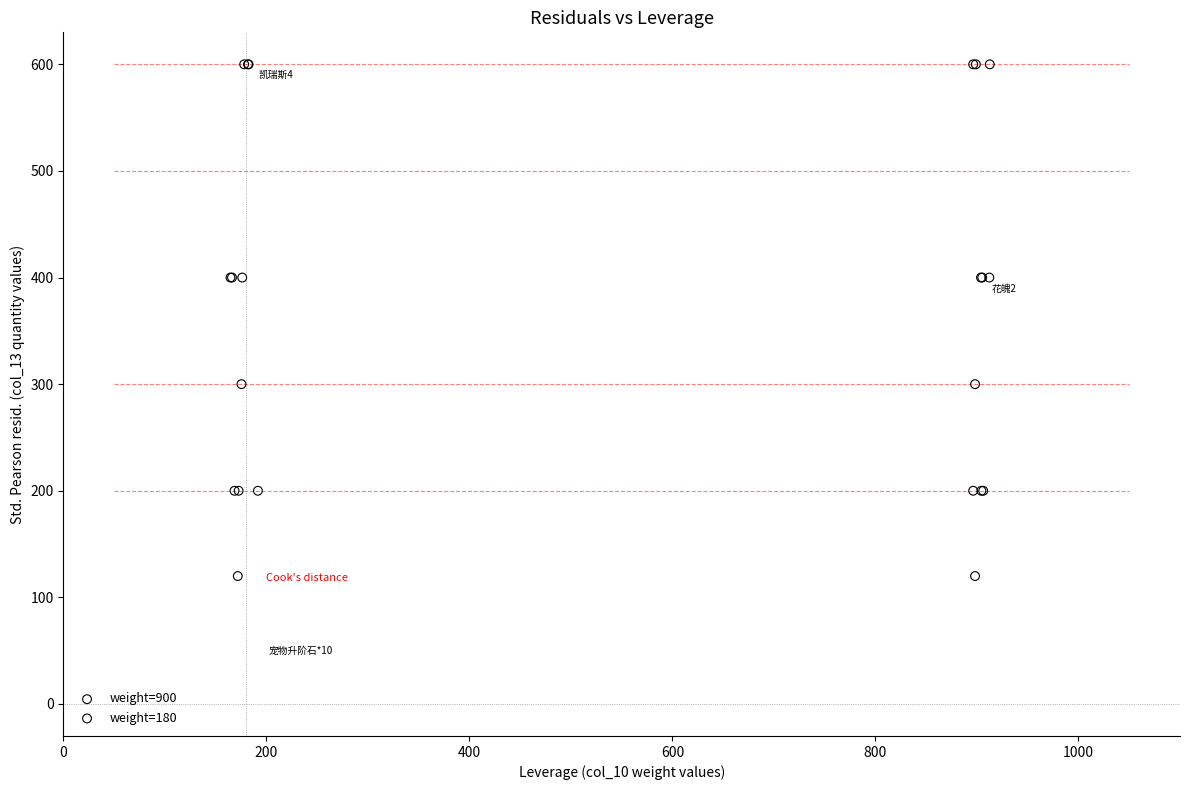

What are all the series names shown in the legend?

weight=900, weight=180